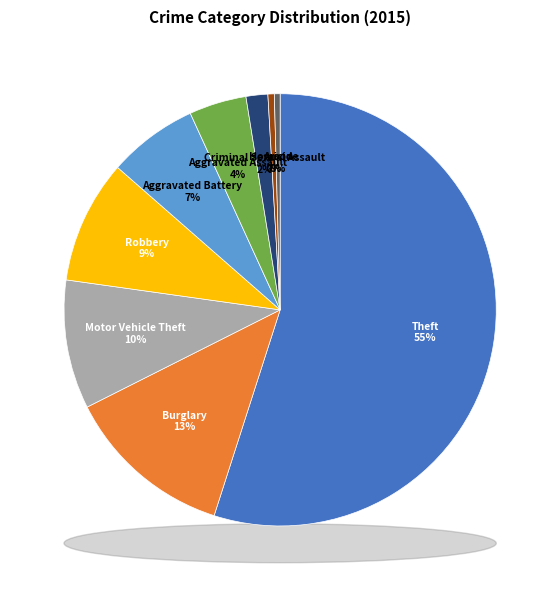

How many slices are in this pie chart?

9